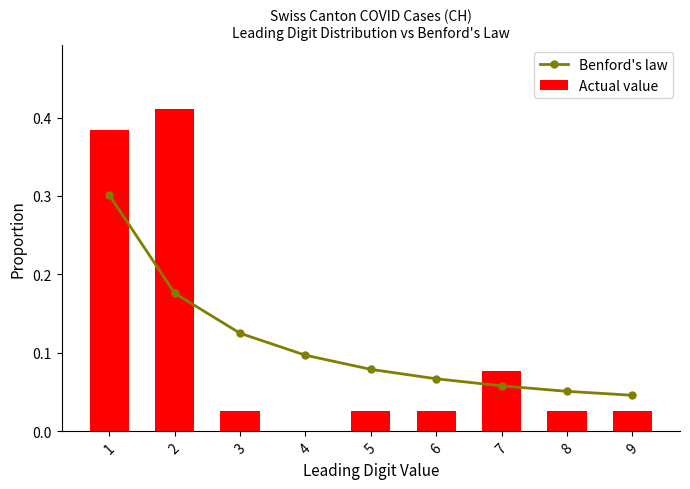

The Actual value series shows 0.4 at 2. True or false?

True